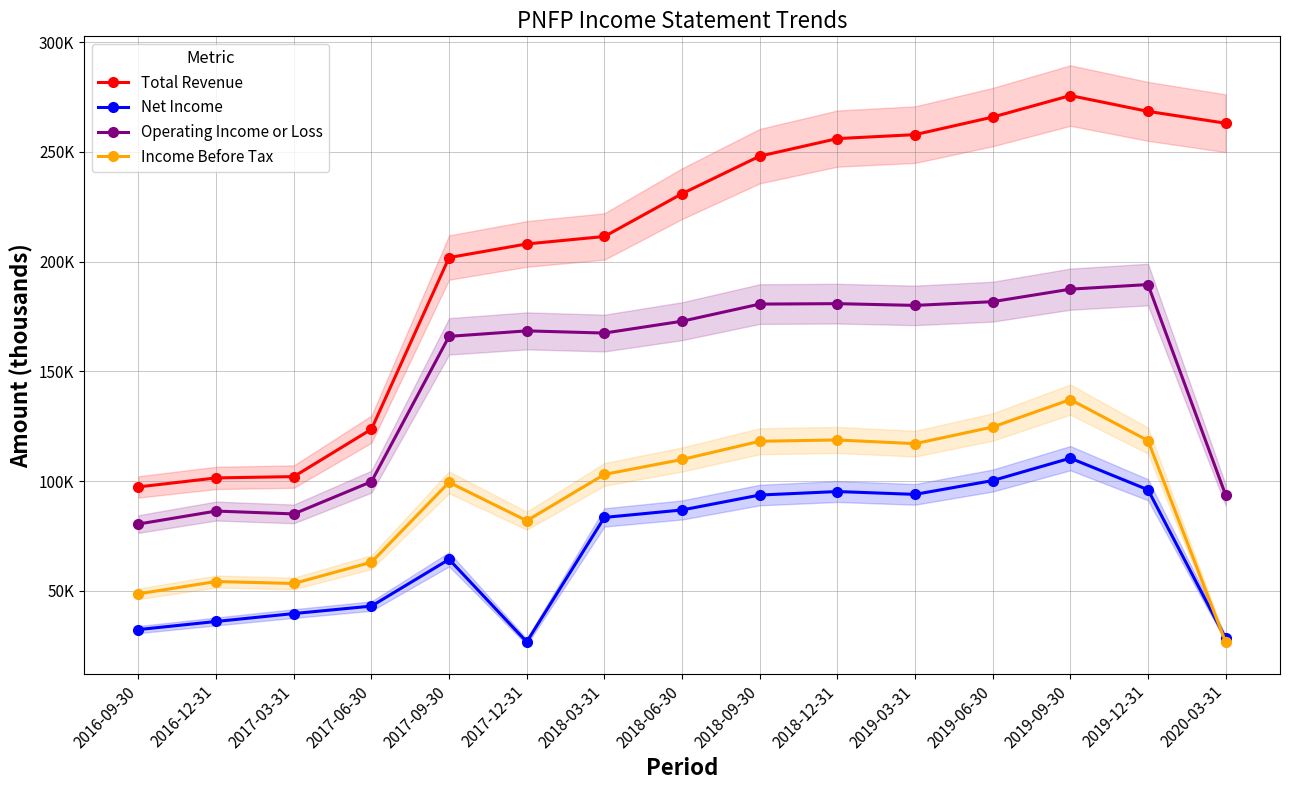

Between 2017-03-31 and 2017-06-30, which series saw the biggest shift?

Total Revenue